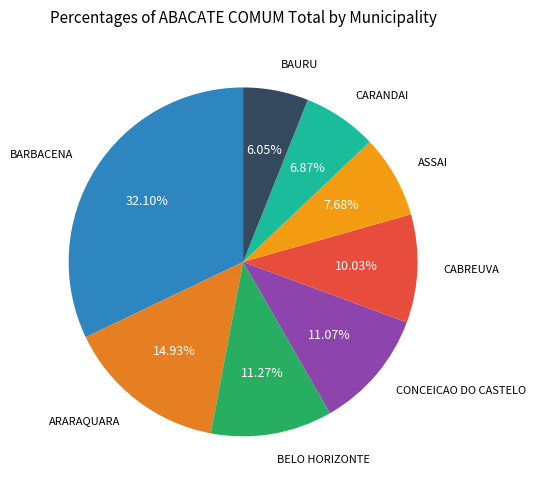

True or false: CONCEICAO DO CASTELO accounts for 22% of the total.

False